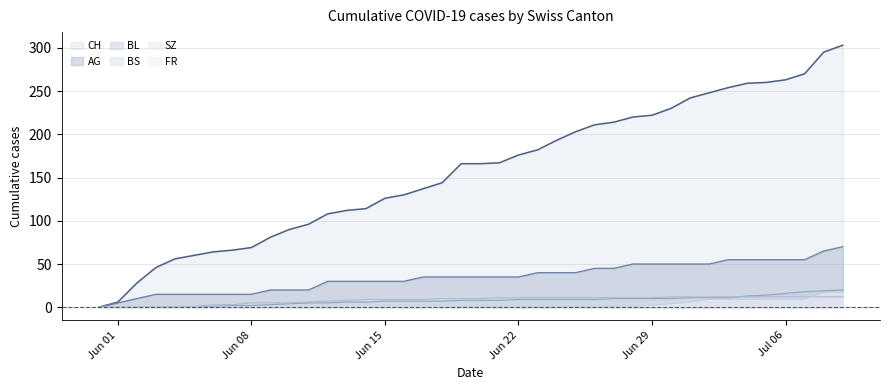

How many lines are shown in the chart?

6